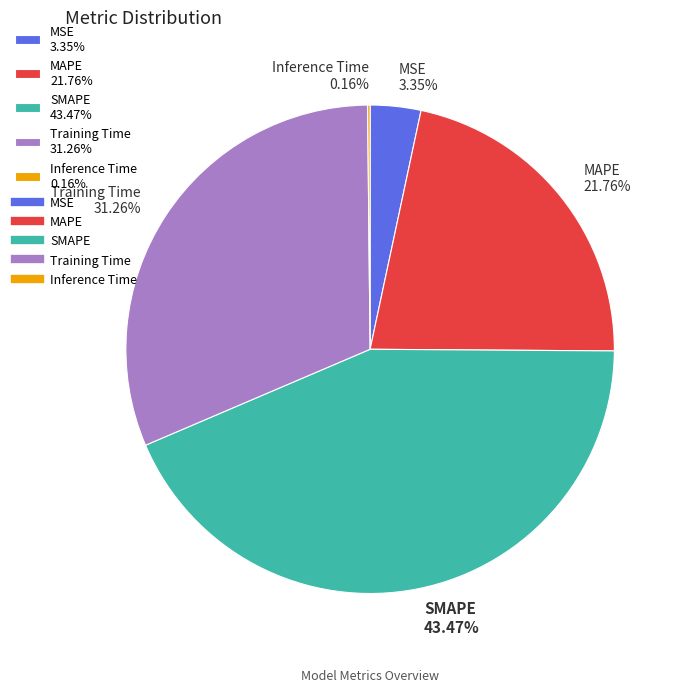

Is there any slice that represents more than half of the pie?

No